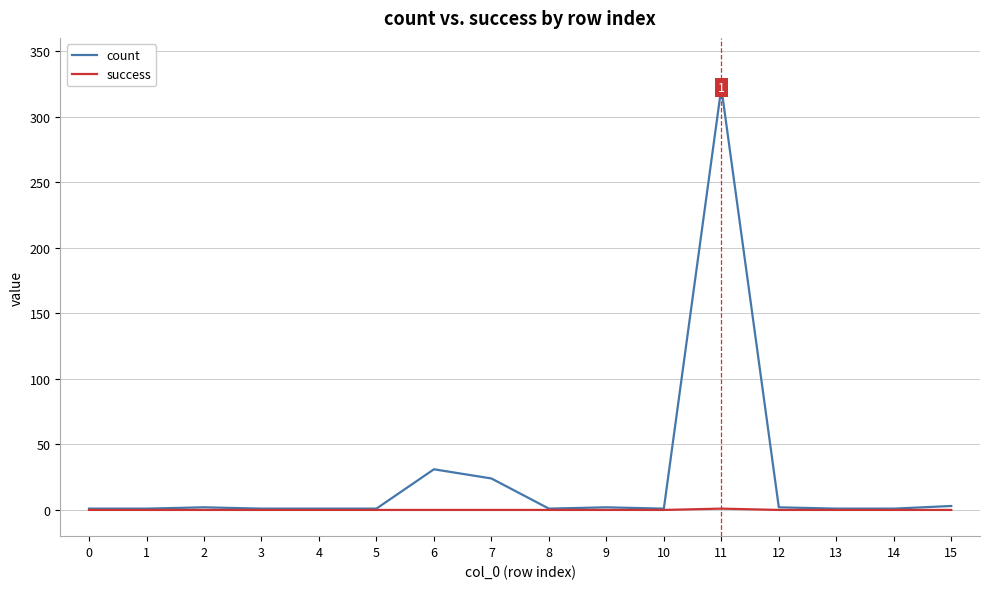

Does the chart have visible grid lines?

Yes